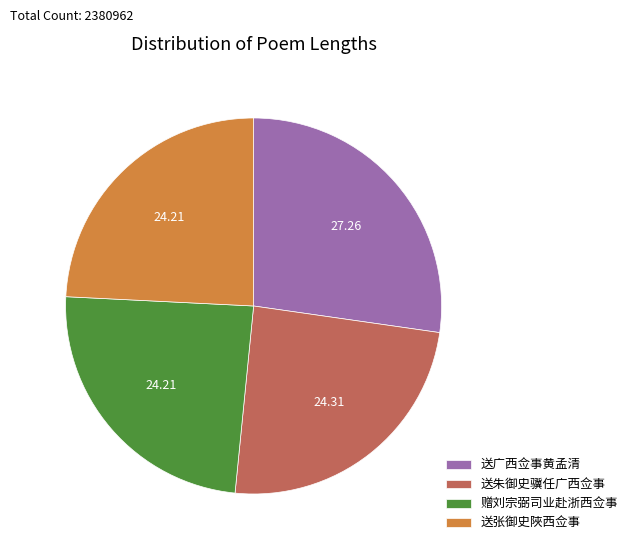

Does 送广西佥事黄孟清 represent more than half of the total?

No